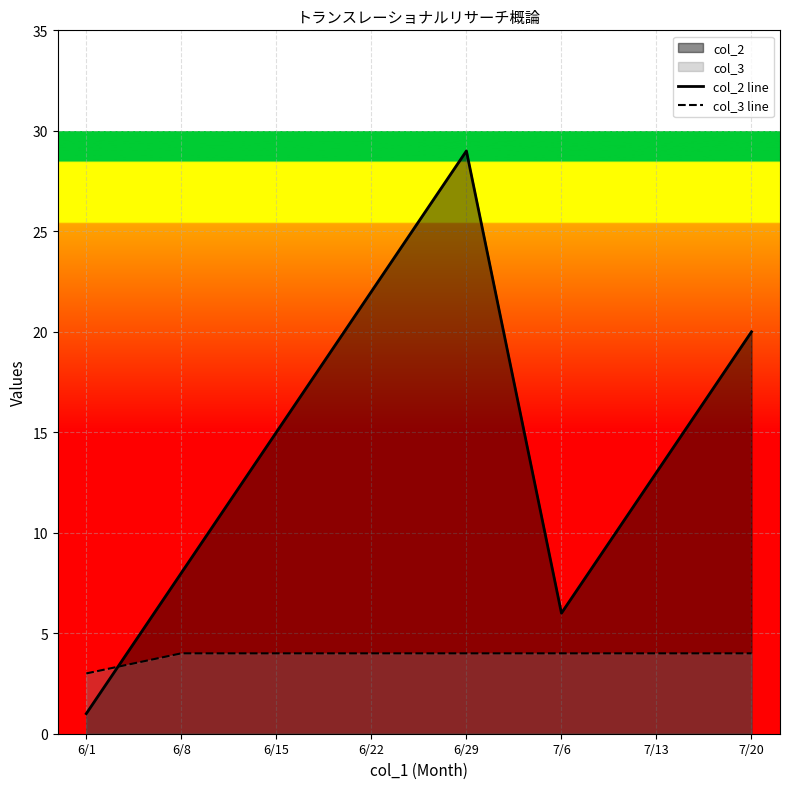

Which series ends up on top after the final intersection of col_3 line and col_2 line?

col_2 line